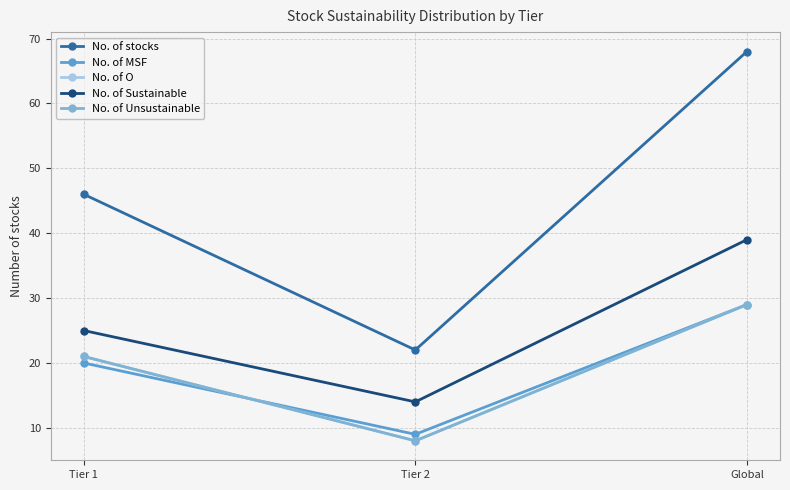

What is the difference between the maximum and minimum values in the No. of MSF series?

20